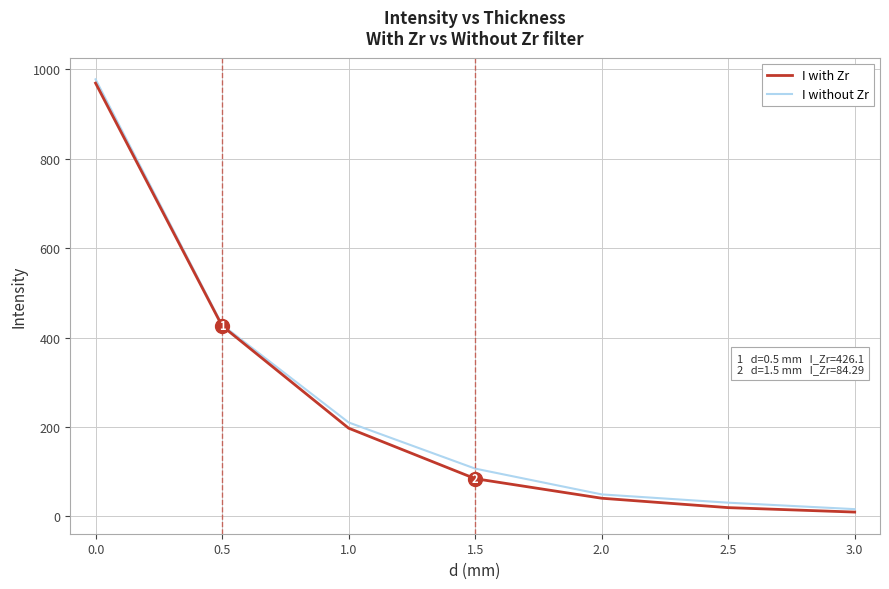

Which series changed the most between 0.5 and 2.5?

I with Zr